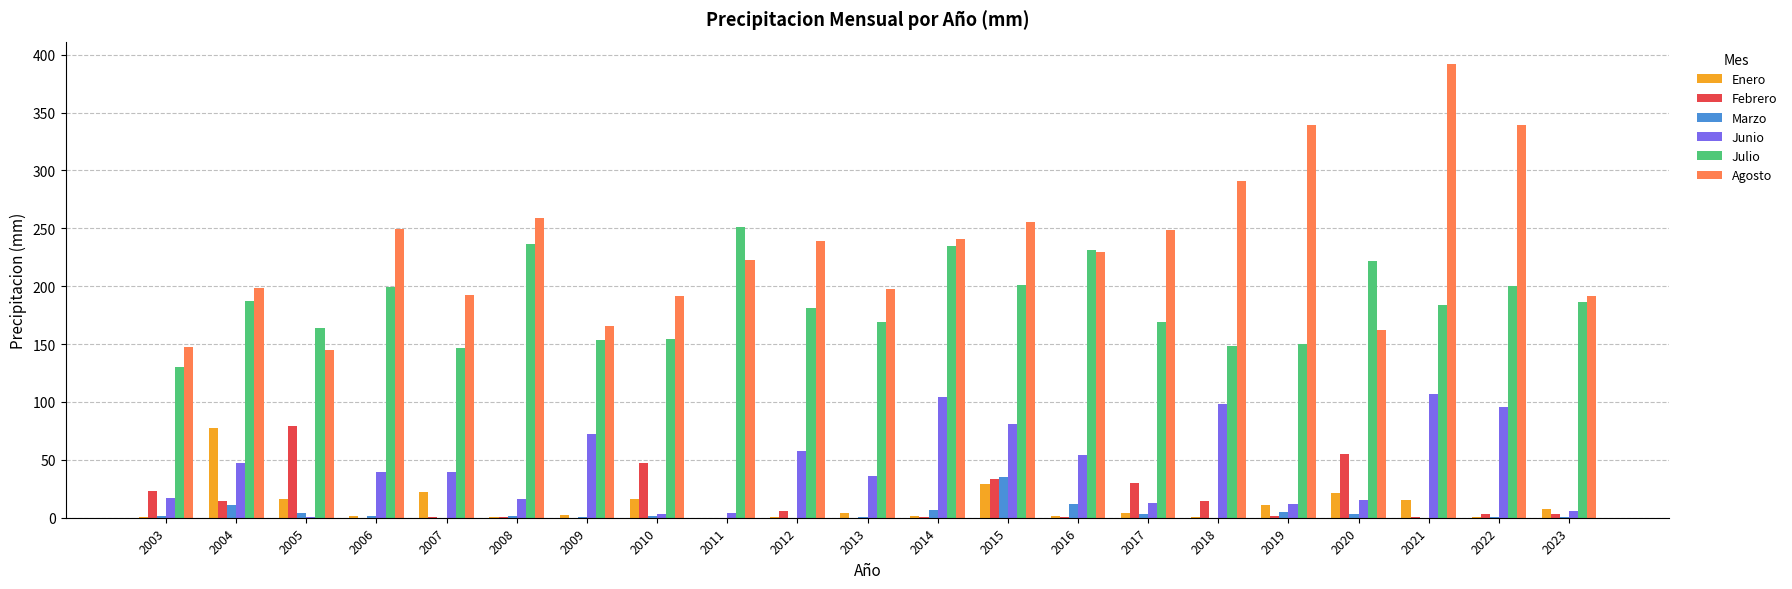

Where is Marzo nearest to the value 17?

2016